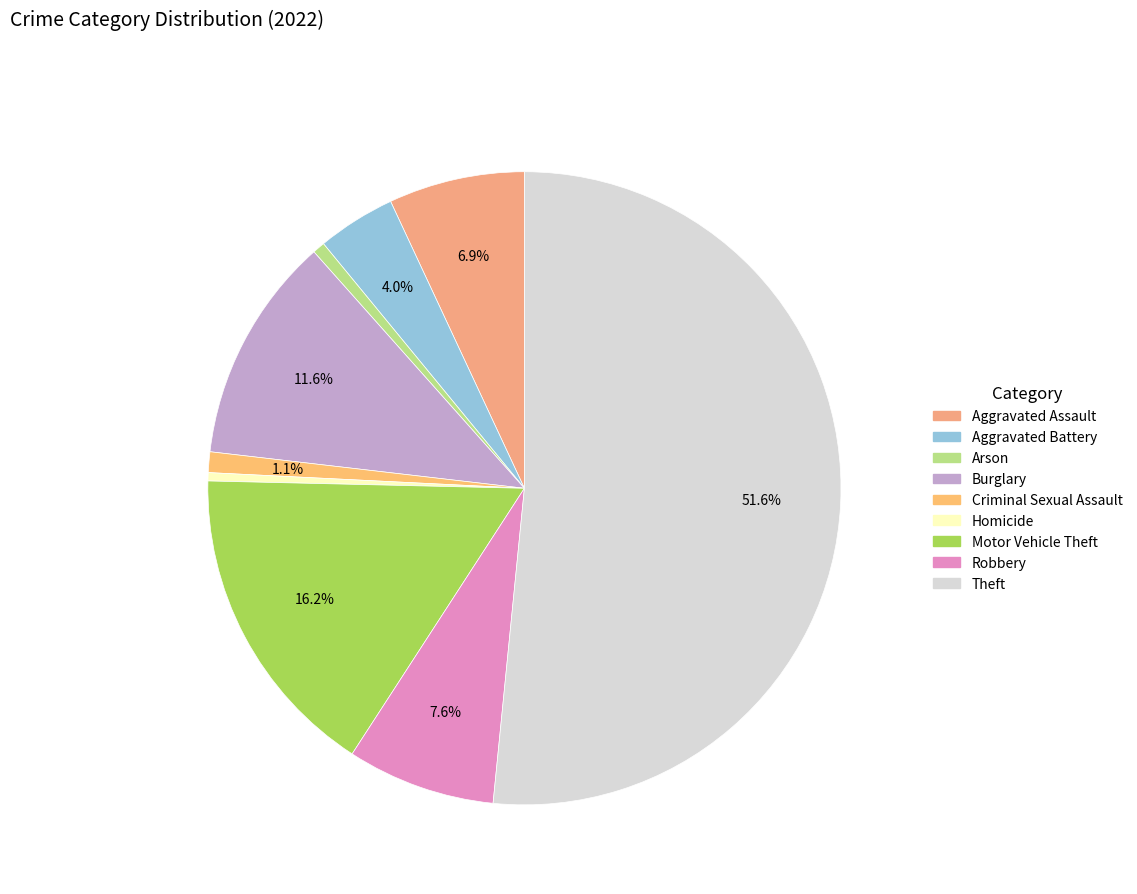

To the nearest percent, what percentage of the pie is Burglary?

12%